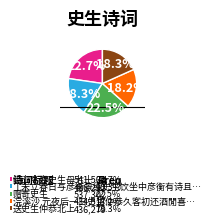

Does any single category account for the majority?

No